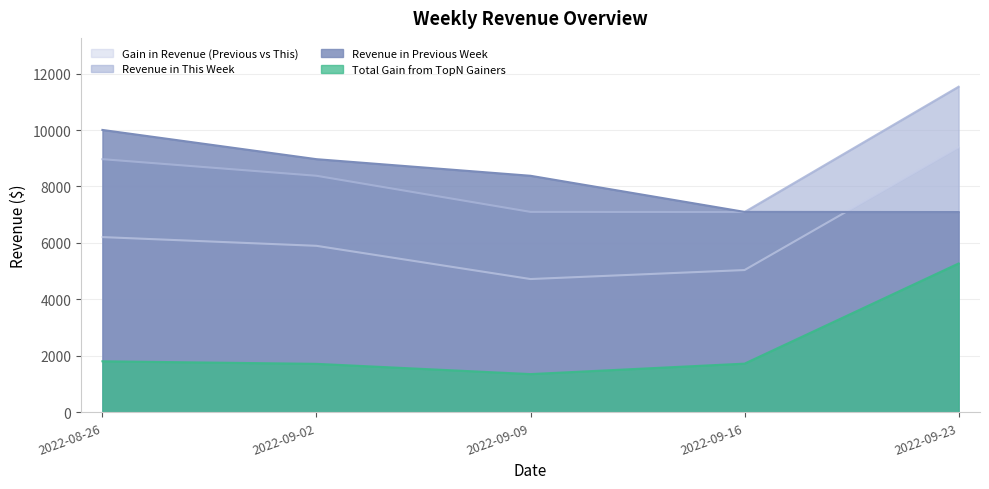

Which series ends up on top after the final intersection of Revenue in Previous Week and Gain in Revenue (Previous vs This)?

Gain in Revenue (Previous vs This)